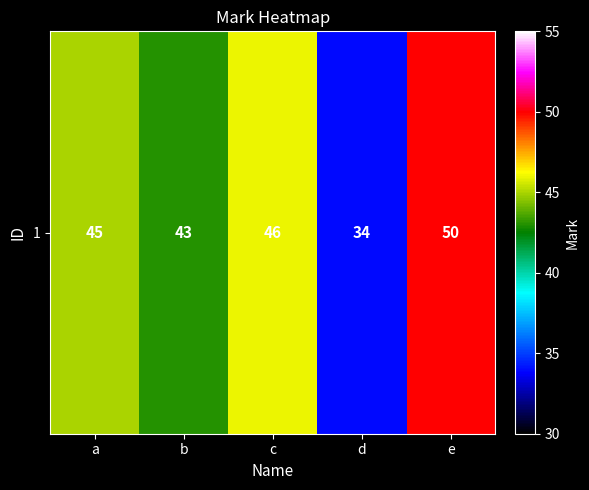

How many categories are shown in the chart?

5